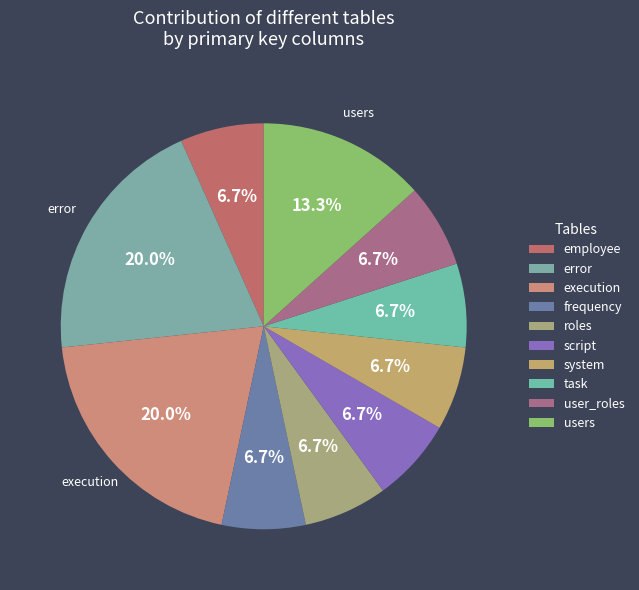

Combined, what portion of the pie is users and script?

20.0%